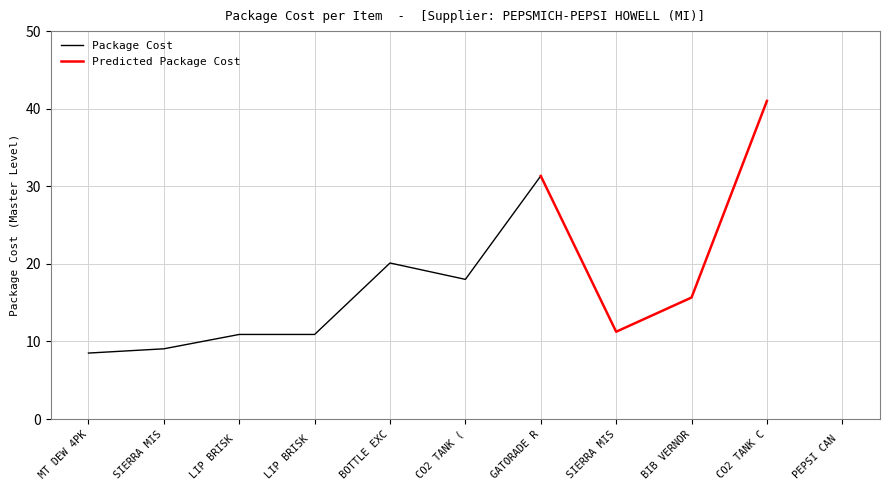

True or false: Predicted Package Cost and Package Cost intersect in this chart.

False